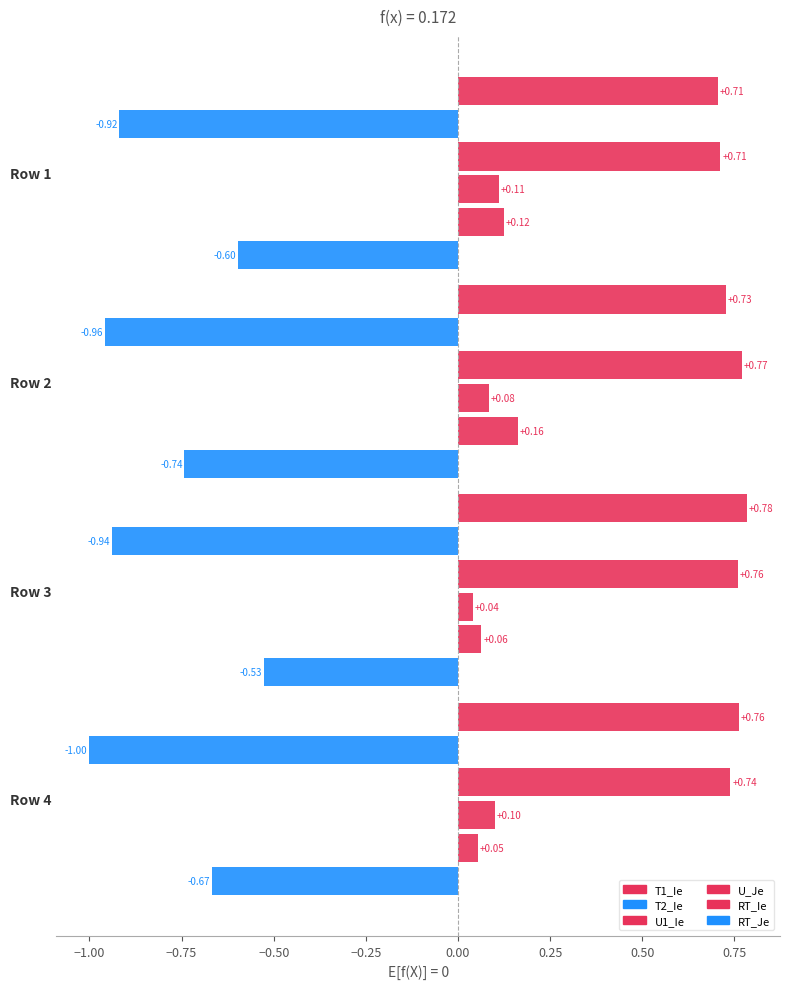

Reading right to left, extract all data points from this chart.

T1_Ie: Row 4=0.8	Row 3=0.8	Row 2=0.7	Row 1=0.7
T2_Ie: Row 4=-1.0	Row 3=-0.9	Row 2=-1.0	Row 1=-0.9
U1_Ie: Row 4=0.7	Row 3=0.8	Row 2=0.8	Row 1=0.7
U_Je: Row 4=0.1	Row 3=0.0	Row 2=0.1	Row 1=0.1
RT_Ie: Row 4=0.1	Row 3=0.1	Row 2=0.2	Row 1=0.1
RT_Je: Row 4=-0.7	Row 3=-0.5	Row 2=-0.7	Row 1=-0.6